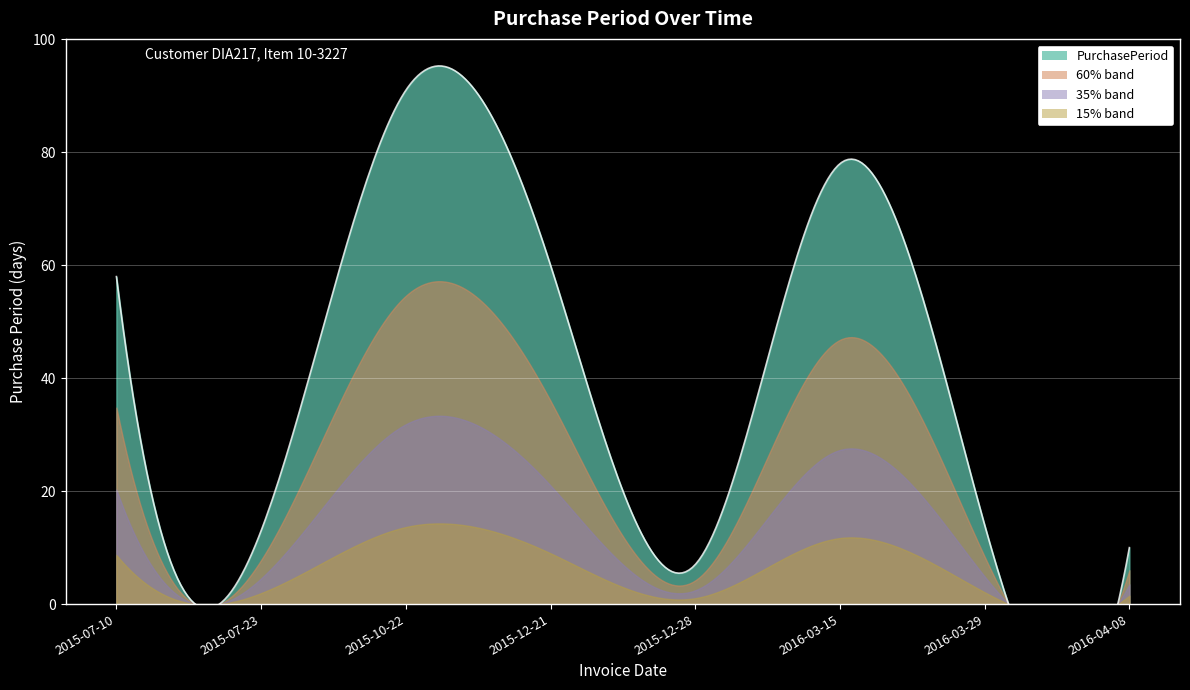

What is the value of the 2nd point from the left?

13